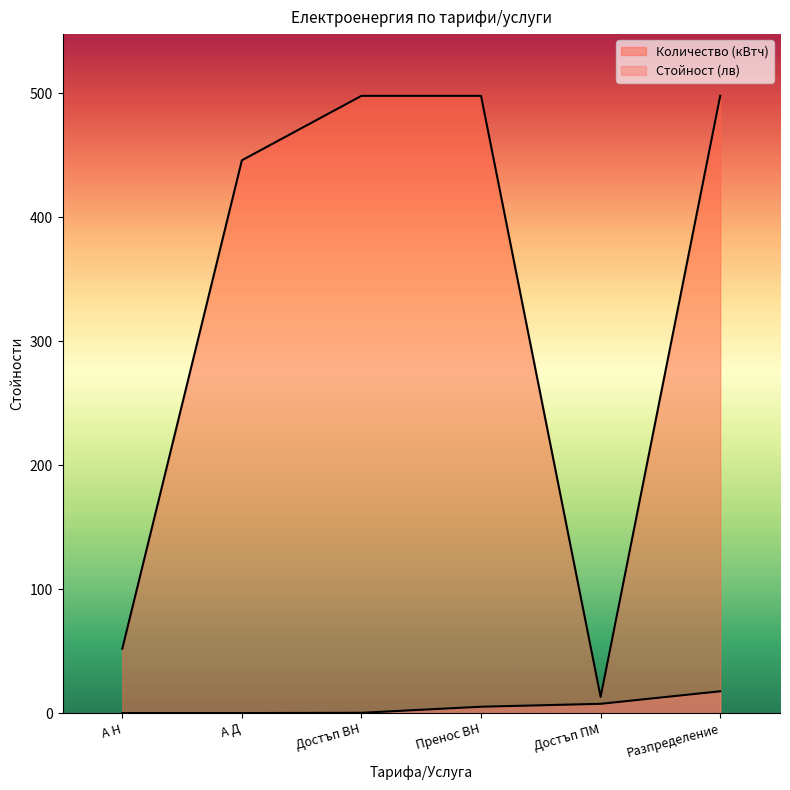

True or false: Количество (кВтч) and Стойност (лв) intersect in this chart.

False